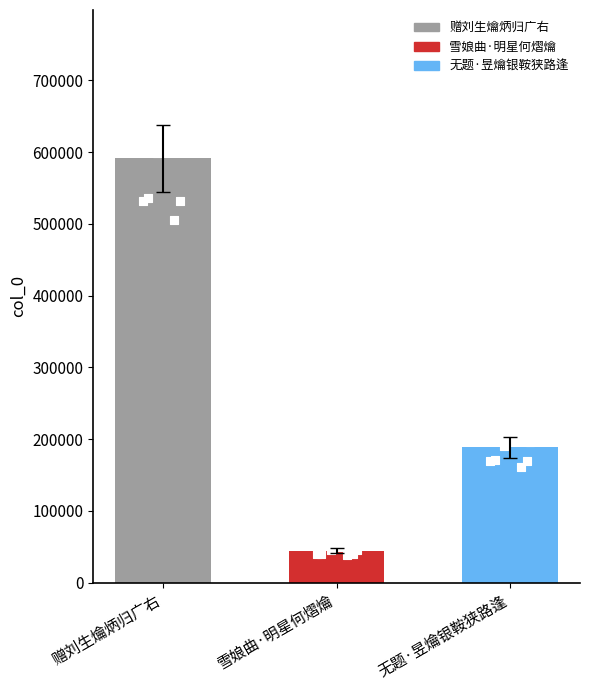

What is the ratio of the value at 赠刘生爚炳归广右 to the value at 无题·昱爚银鞍狭路逢?

3.1